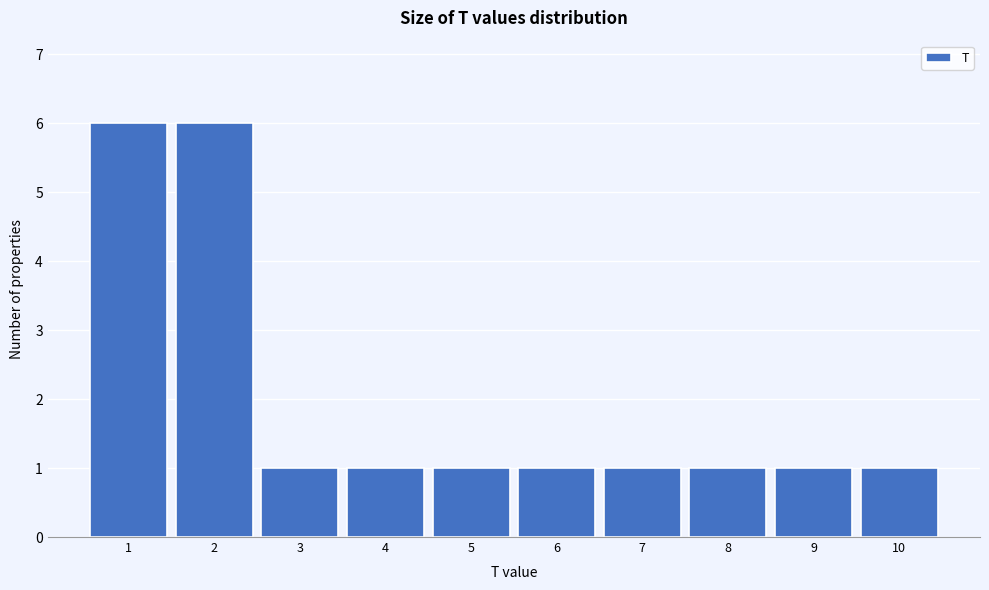

Reading right to left, transcribe all the data shown in this chart.

10=1	9=1	8=1	7=1	6=1	5=1	4=1	3=1	2=6	1=6